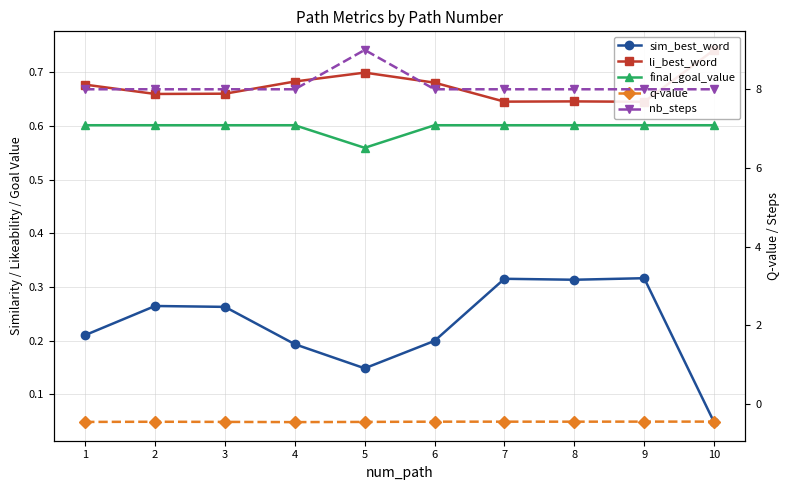

Which series has the widest spread of values?

nb_steps